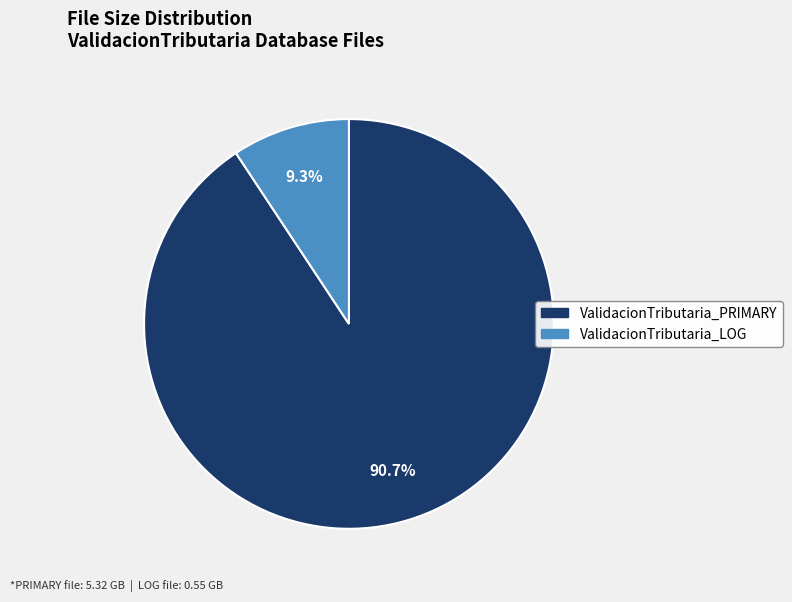

To the nearest percent, what is the average slice percentage?

50%